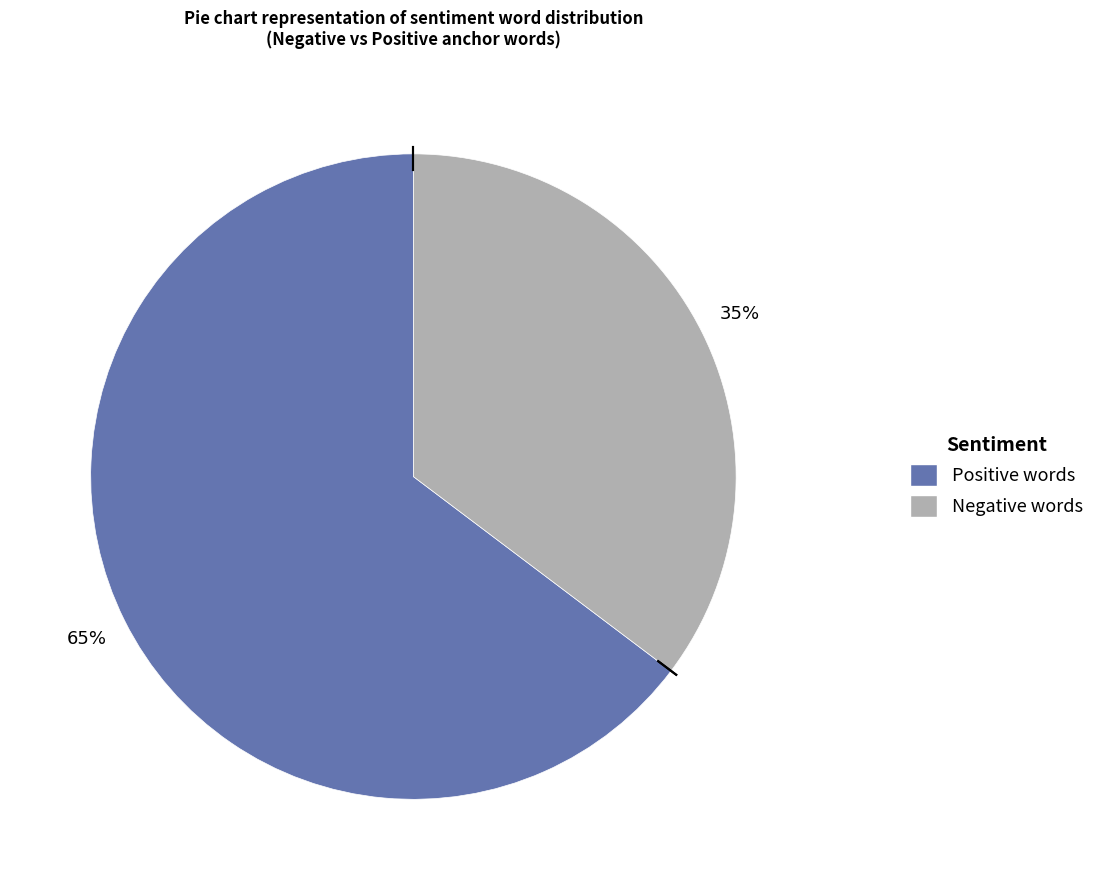

To the nearest percent, what is the average slice percentage?

50%